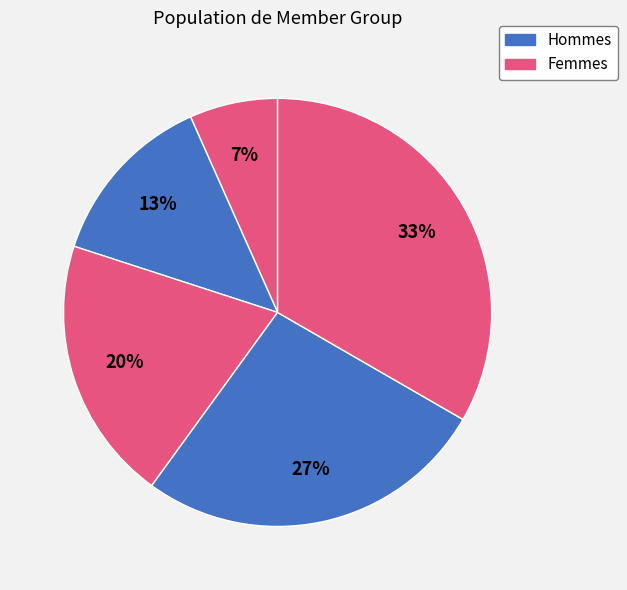

Count the number of slices in the pie.

5